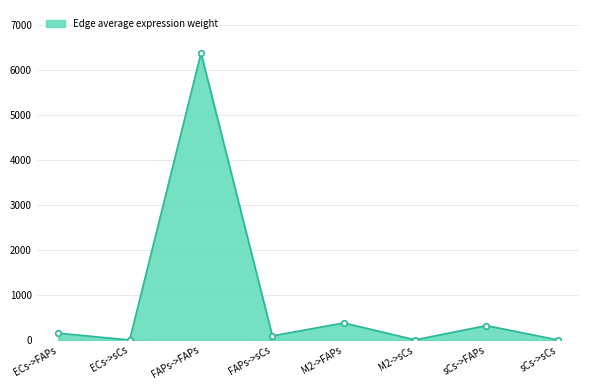

The value at M2->sCs is 5.6. True or false?

True